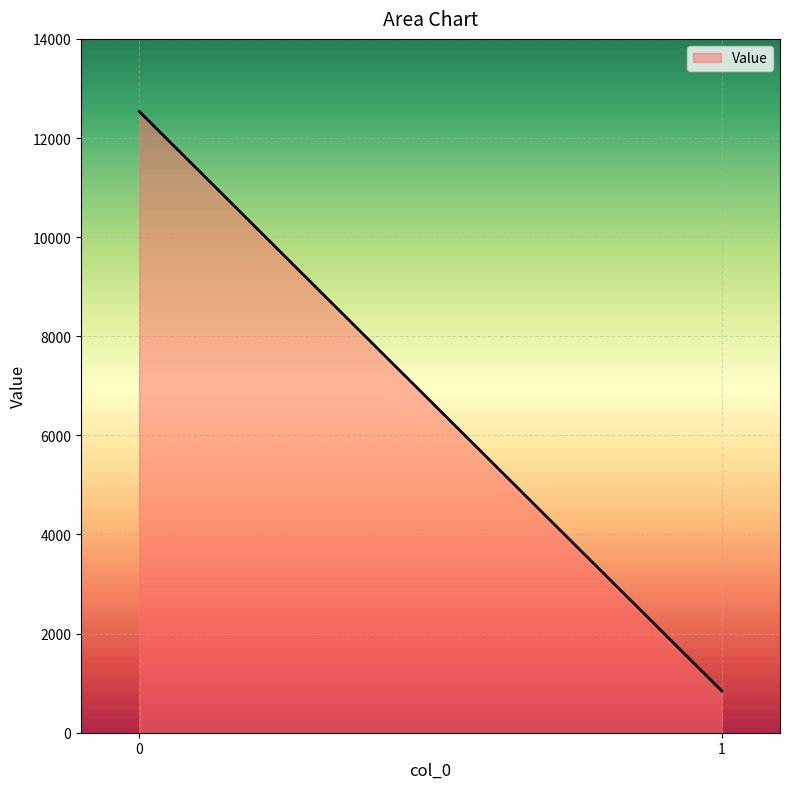

True or false: the data shows 12535.7 at 0.

True